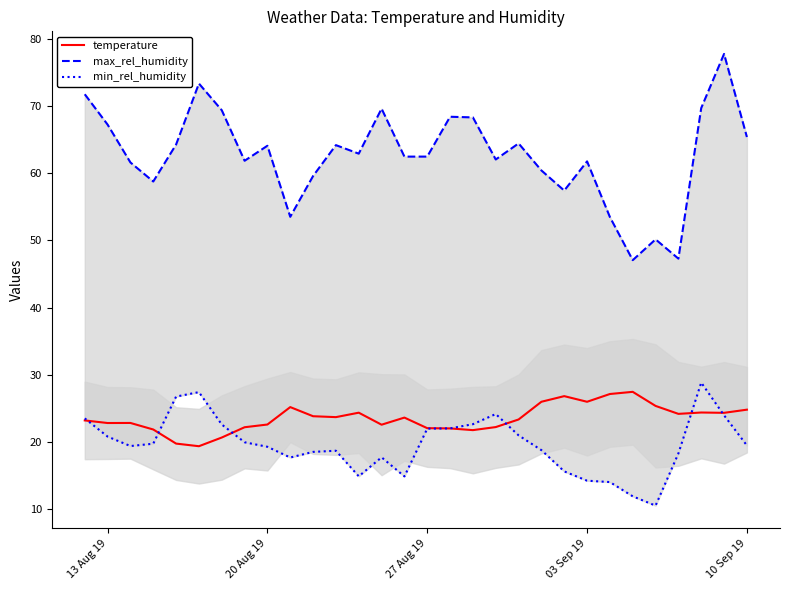

The temperature series shows 6.6 at 03 Sep 19. True or false?

False